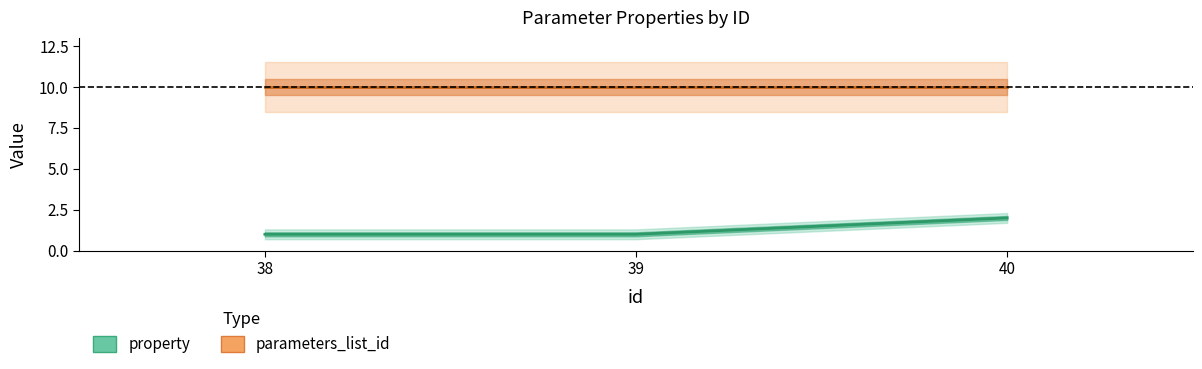

How many values are between 1 and 2?

3